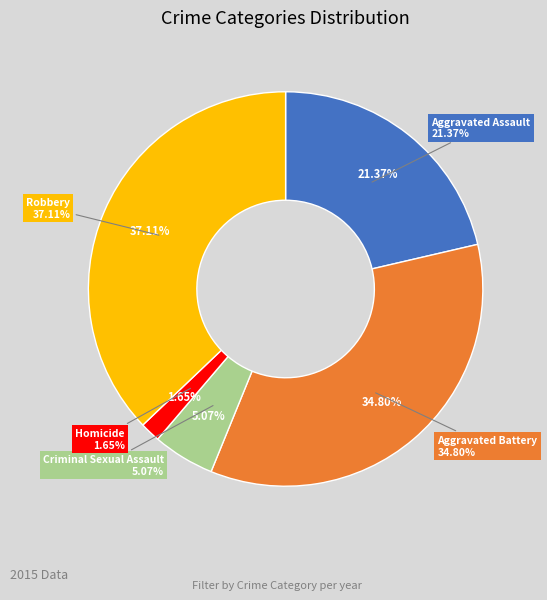

Is there any slice that represents more than half of the pie?

No